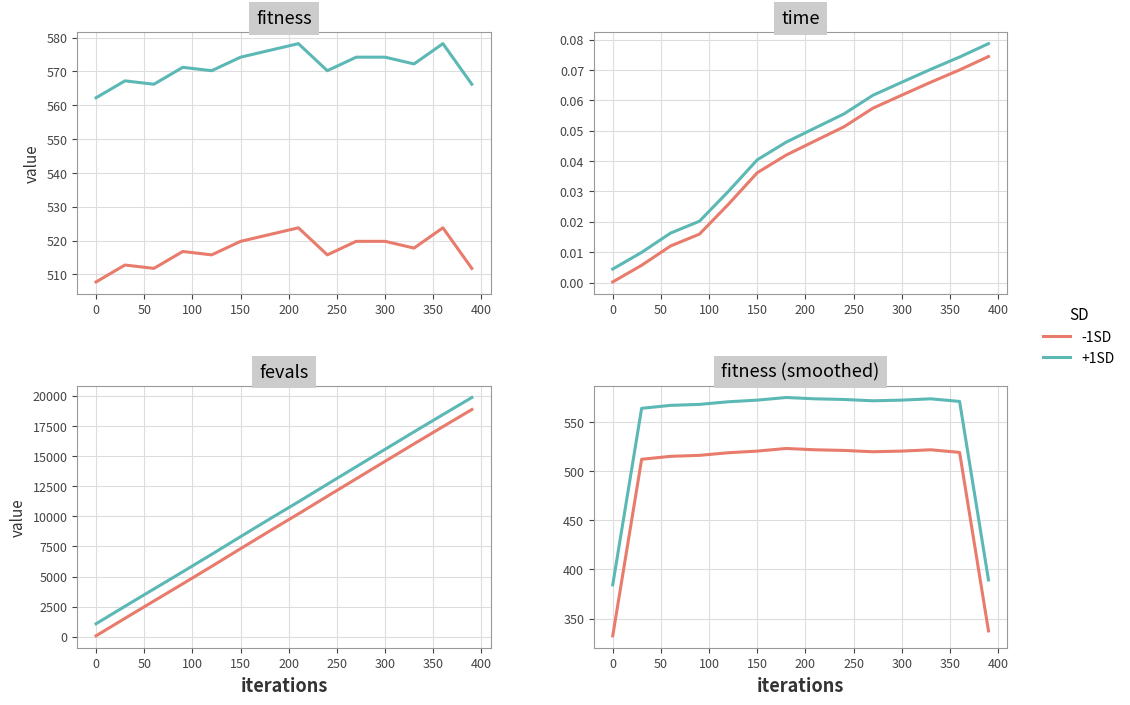

What is the minimum value for +1SD?

384.3